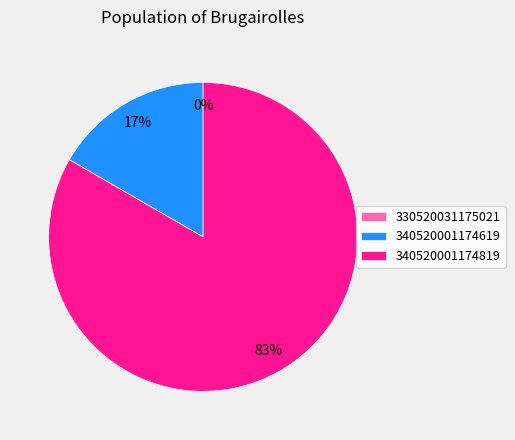

To the nearest percent, what is the average slice percentage?

33%